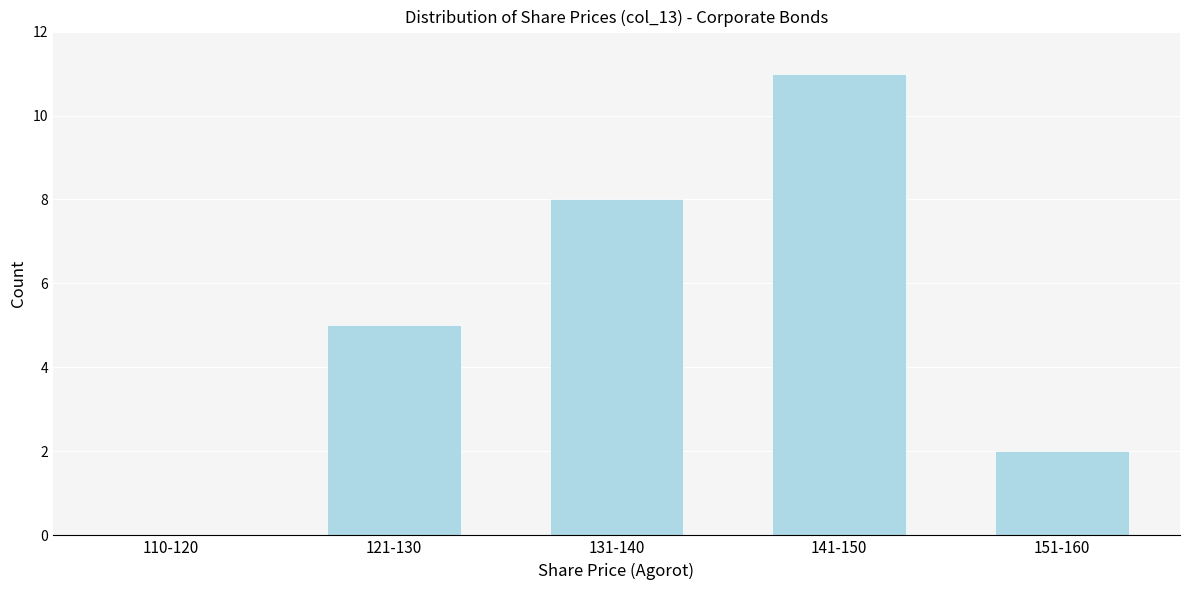

Reading left to right, what are all the values shown in this chart?

110-120=0	121-130=5	131-140=8	141-150=11	151-160=2